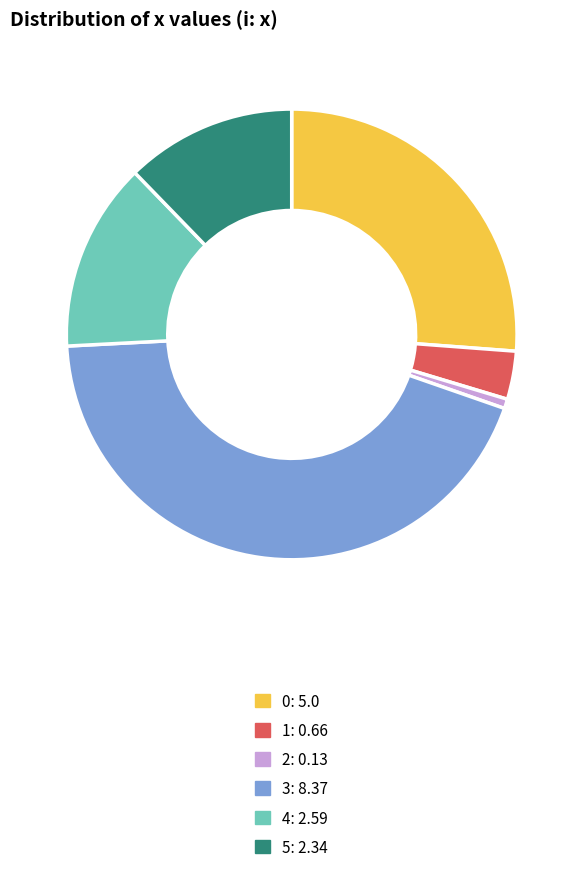

How many segments does this pie chart have?

6